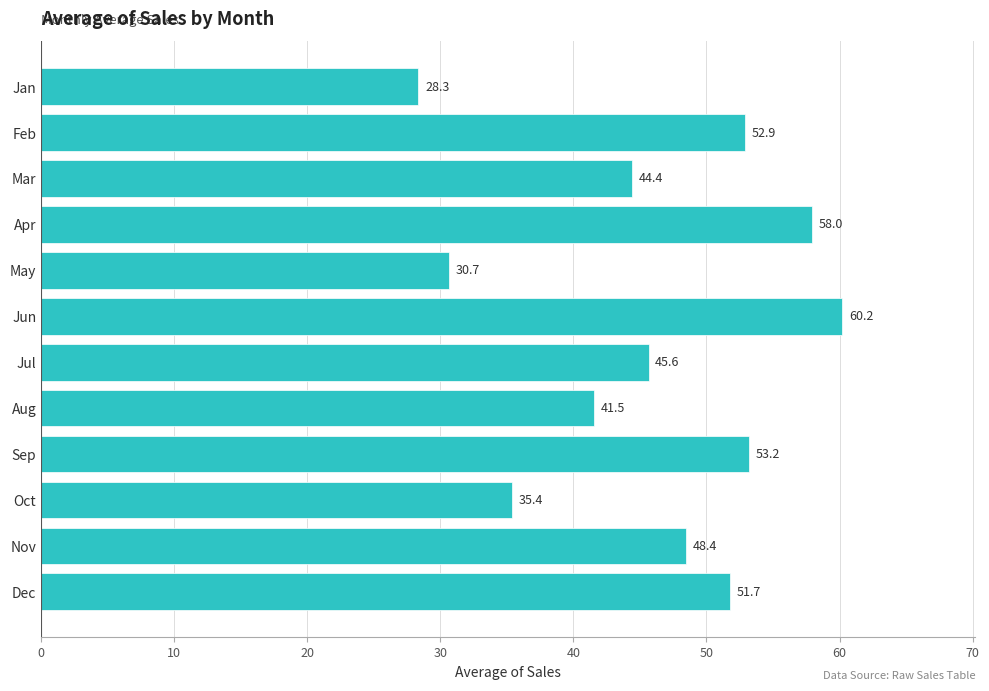

Rank the categories by value from lowest to highest.

Jan, May, Oct, Aug, Mar, Jul, Nov, Dec, Feb, Sep, Apr, Jun